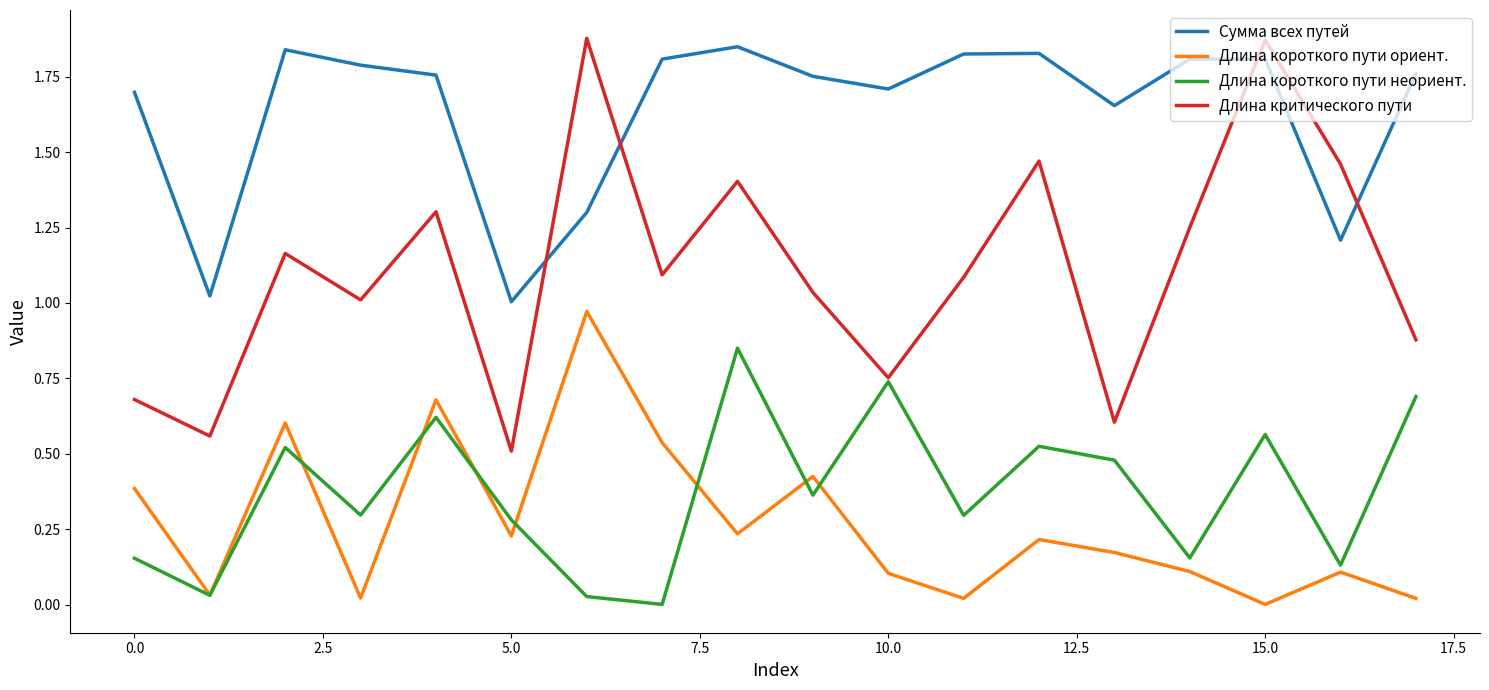

Which series has the largest total across all categories?

Сумма всех путей